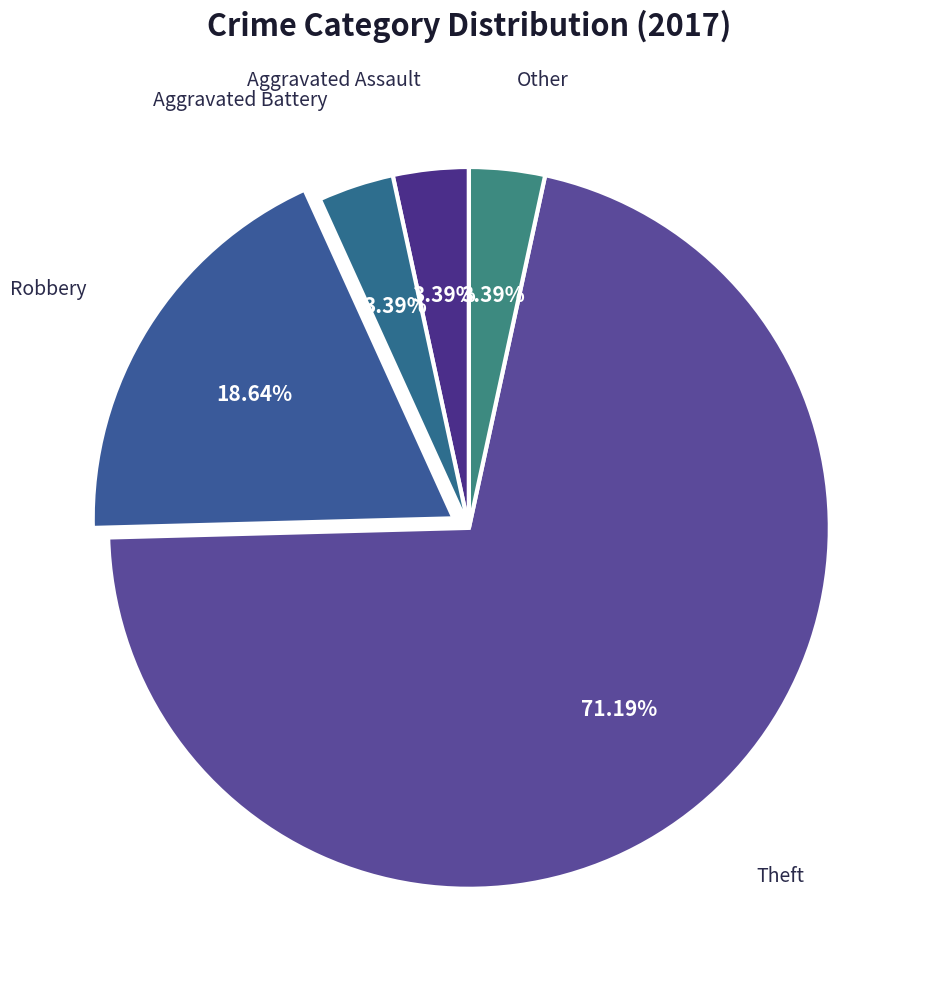

What percentage is NOT represented by Aggravated Battery?

96.6%